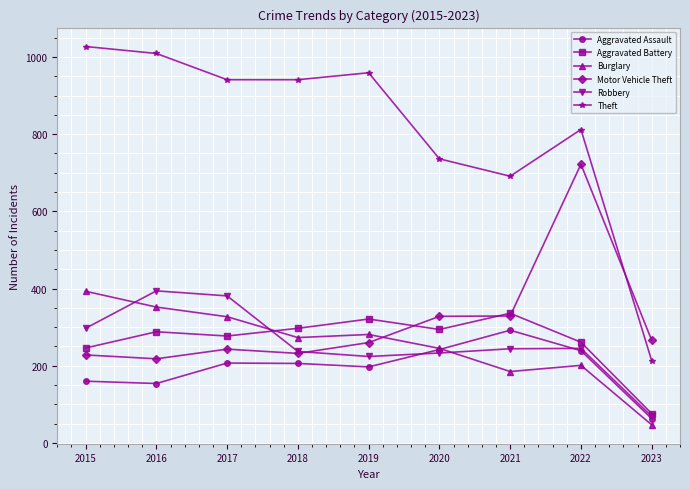

At 2019, list the series in order from smallest to largest.

Aggravated Assault, Robbery, Motor Vehicle Theft, Burglary, Aggravated Battery, Theft